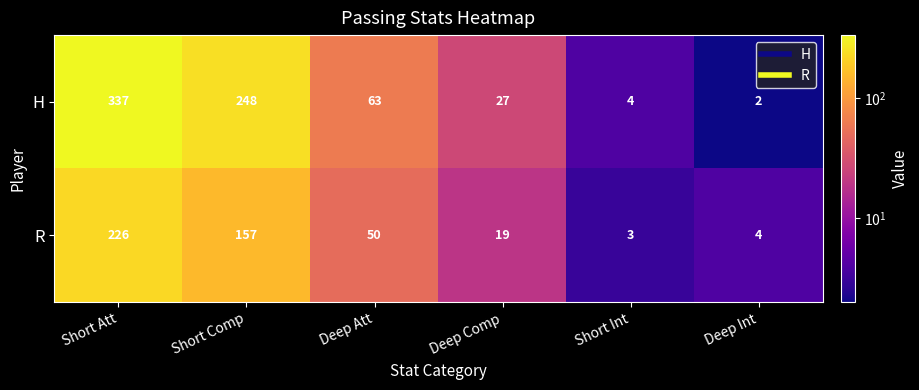

Between Short Comp and Deep Comp, which series saw the biggest shift?

H